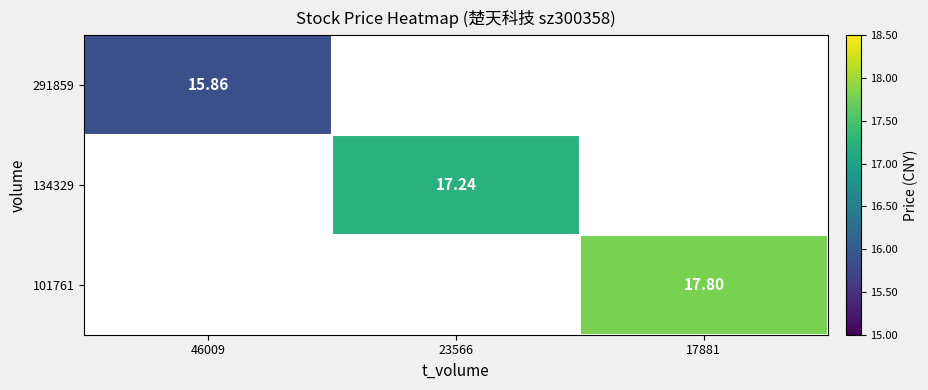

Count the number of categories in the chart.

3